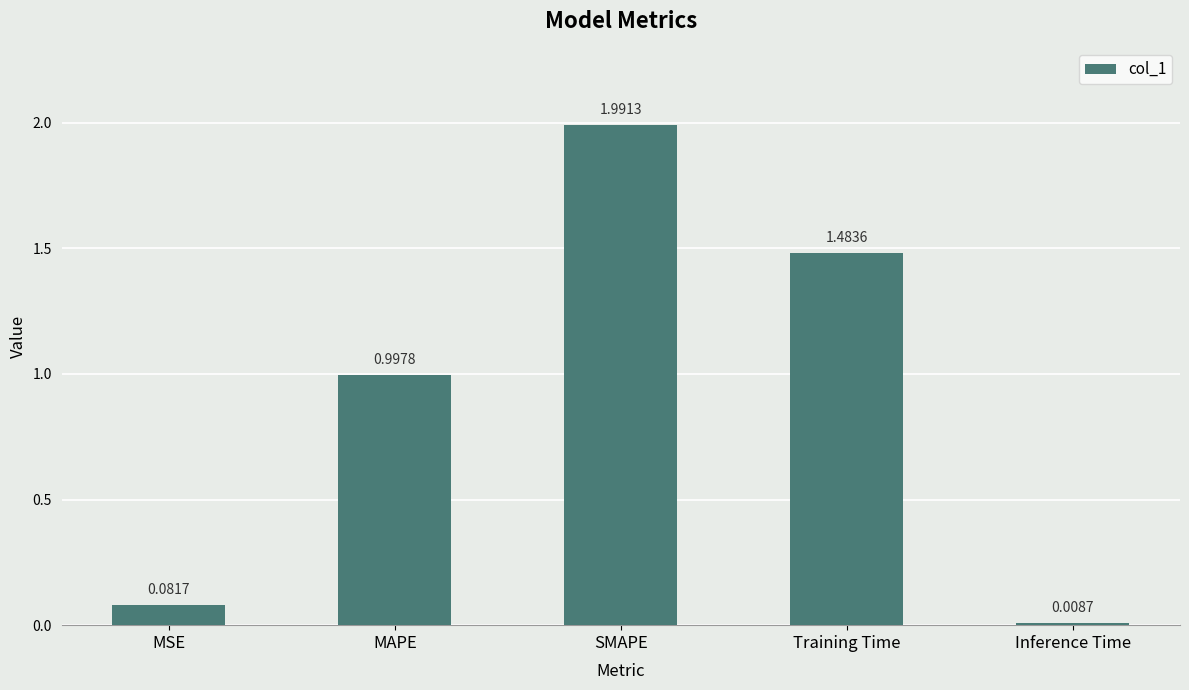

List the labels in order of value, smallest first.

Inference Time, MSE, MAPE, Training Time, SMAPE